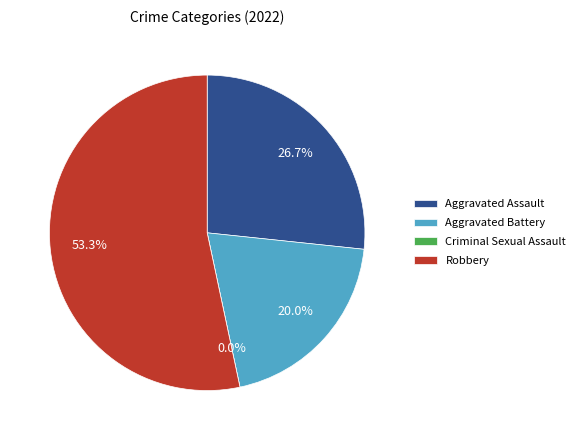

To the nearest percent, what percentage of the pie is Robbery?

53%